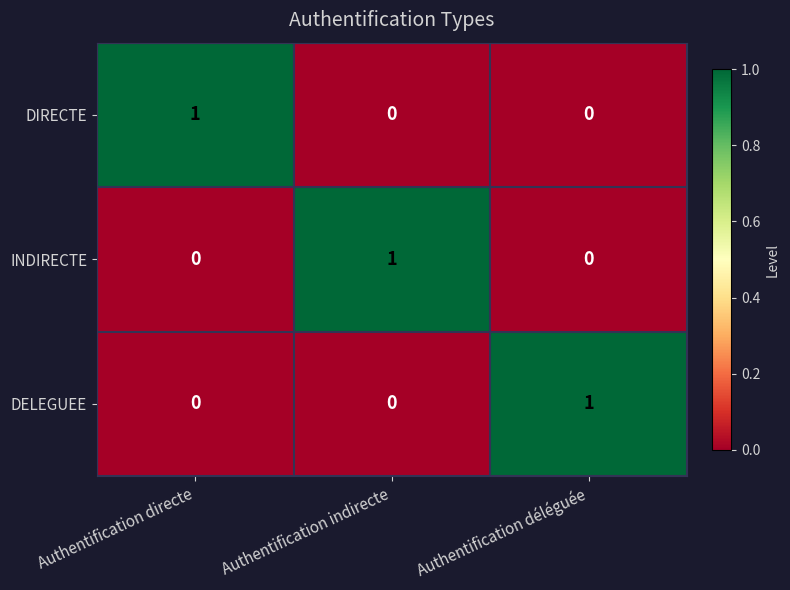

What is the difference between the highest and lowest values at Authentification directe?

1